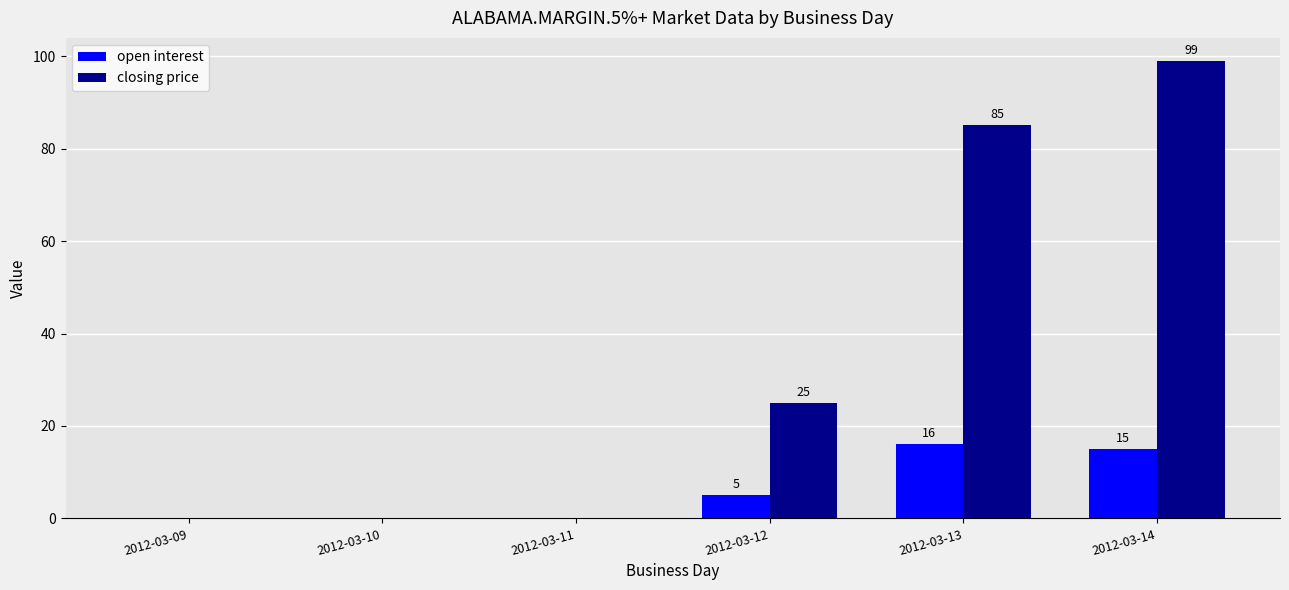

How many groups of bars are there?

6